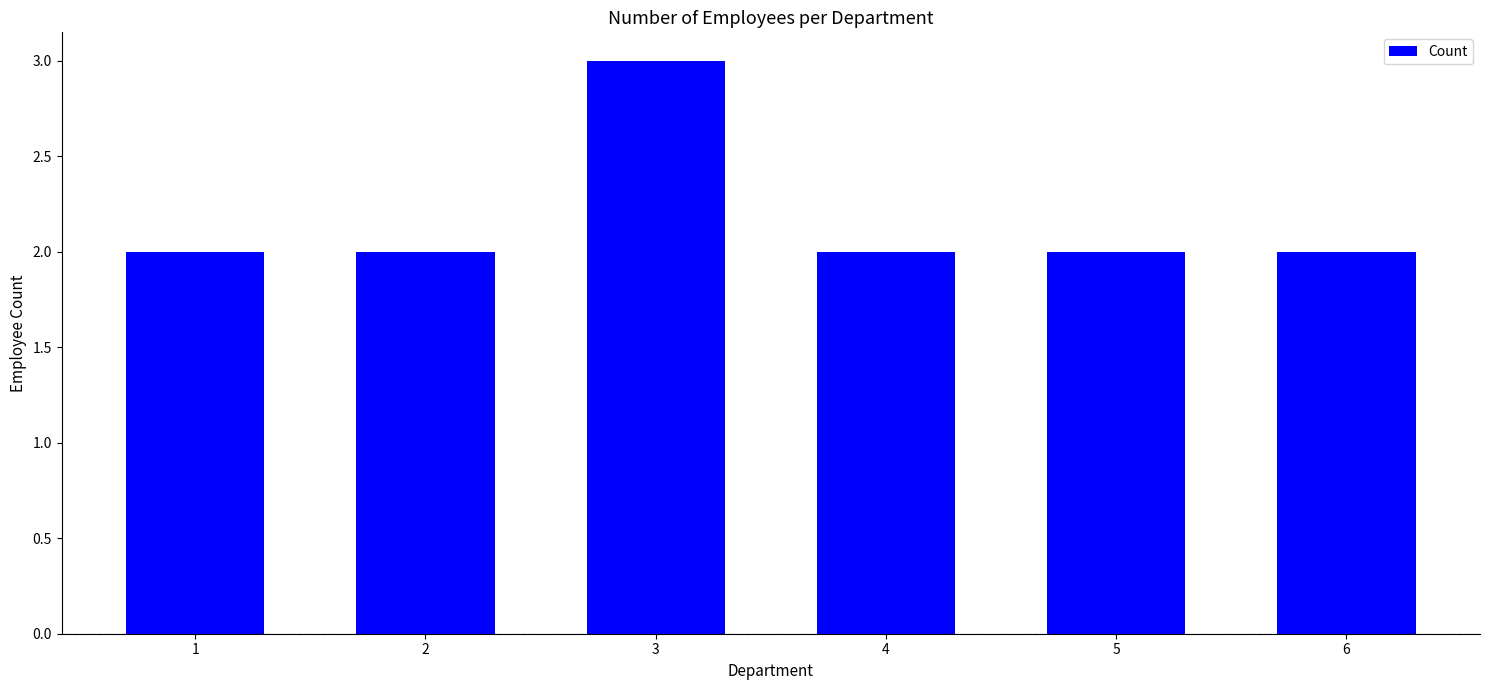

What is the sum of the values at 2 and 6?

4